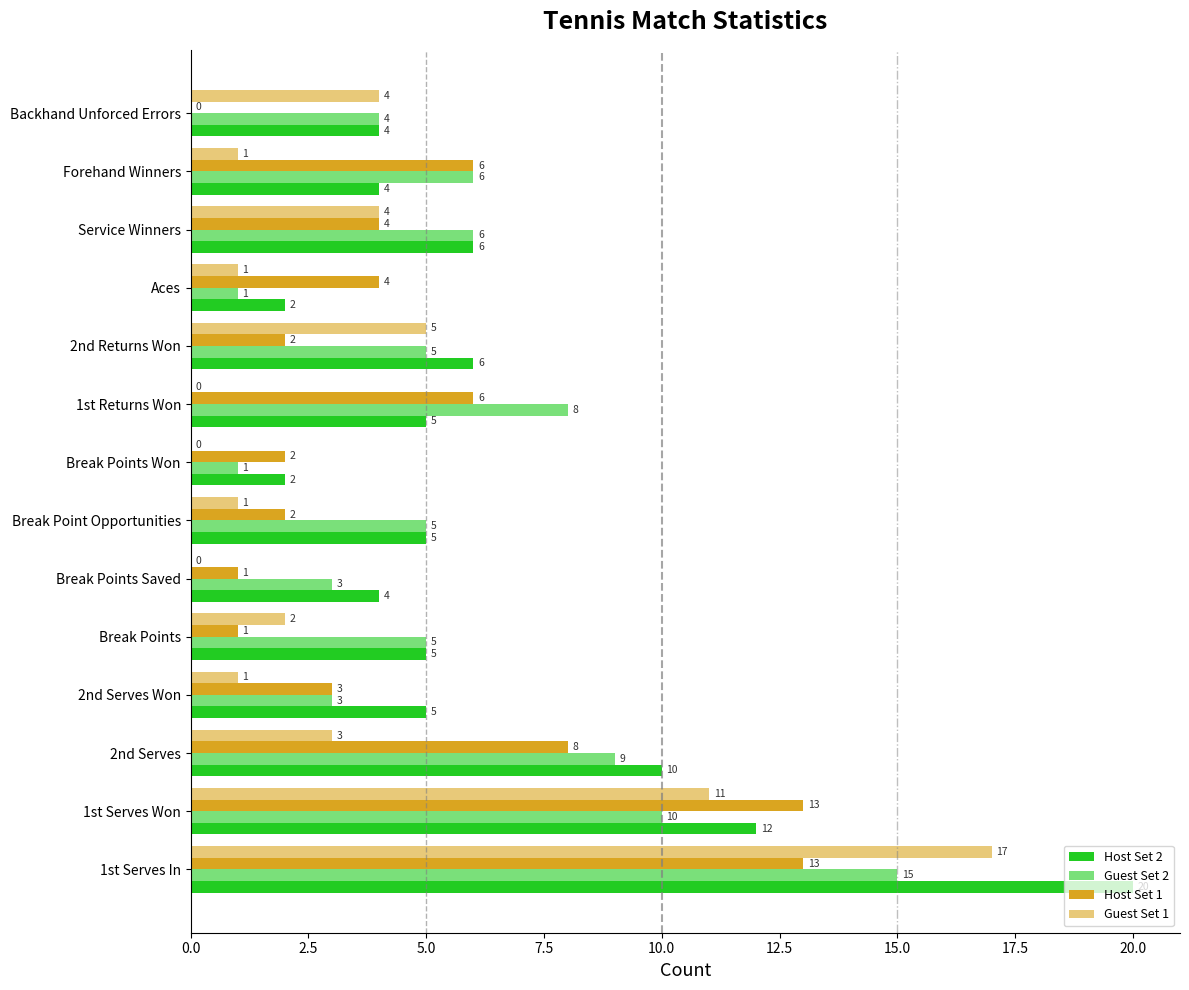

How many distinct data groups are displayed?

4